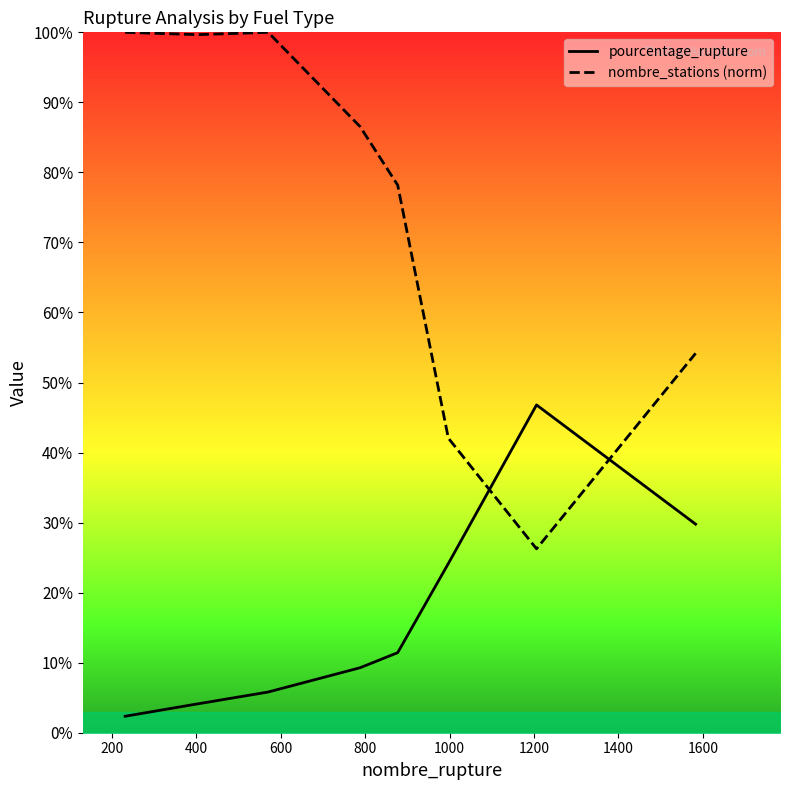

After their last crossing, which series has the higher values: nombre_stations (norm) or pourcentage_rupture?

nombre_stations (norm)